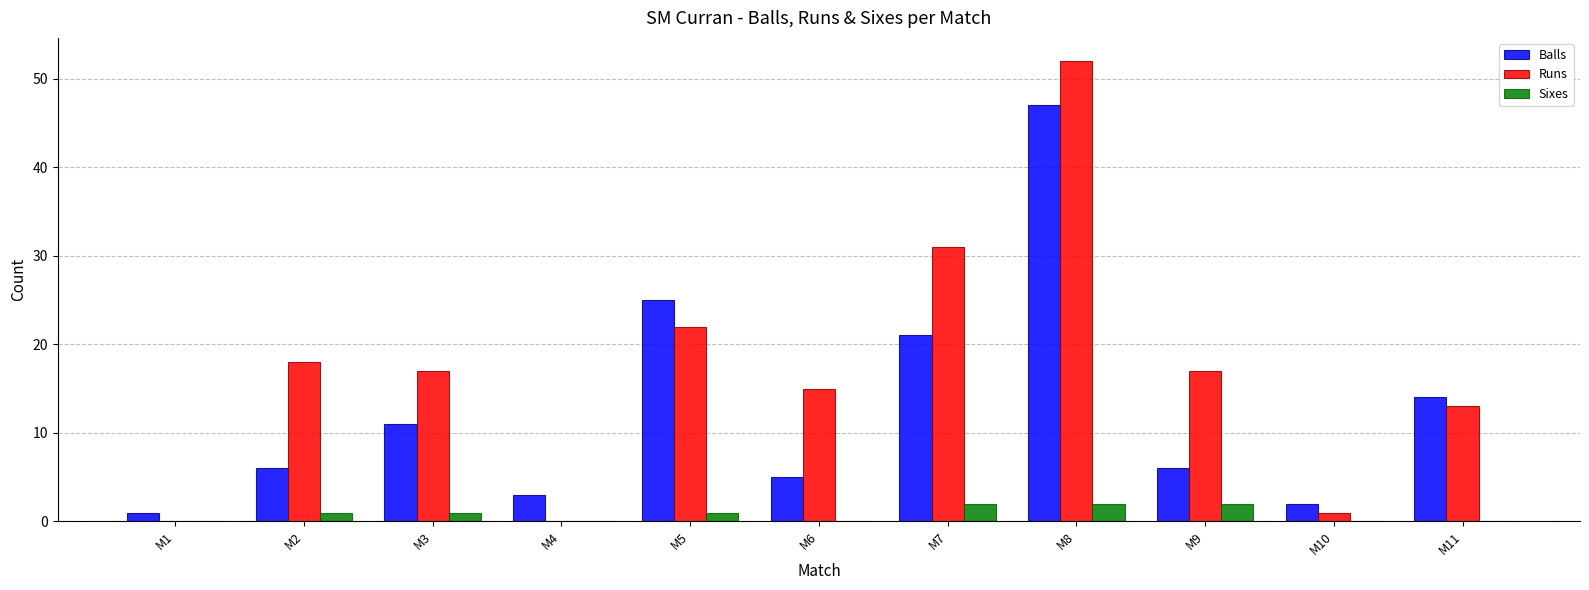

Reading right to left, transcribe all the data shown in this chart.

Balls: M11=14	M10=2	M9=6	M8=47	M7=21	M6=5	M5=25	M4=3	M3=11	M2=6	M1=1
Runs: M11=13	M10=1	M9=17	M8=52	M7=31	M6=15	M5=22	M4=0	M3=17	M2=18	M1=0
Sixes: M11=0	M10=0	M9=2	M8=2	M7=2	M6=0	M5=1	M4=0	M3=1	M2=1	M1=0